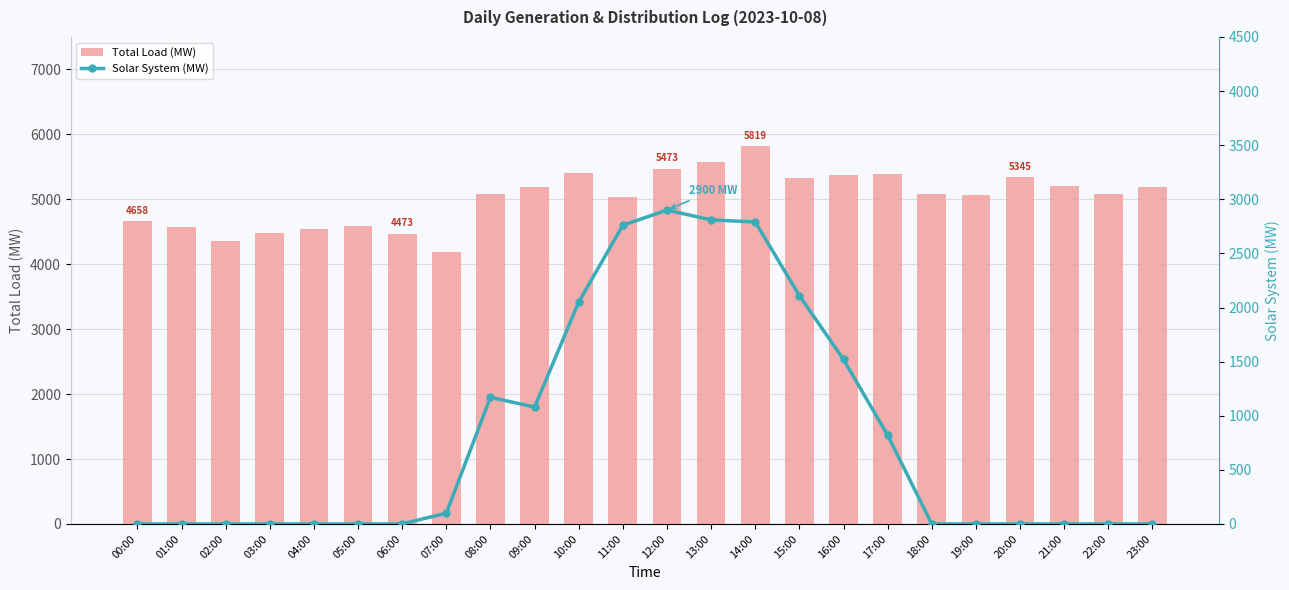

Reading left to right, list all the values displayed in this chart.

Total Load (MW): 00:00=4658	01:00=4575	02:00=4351	03:00=4477	04:00=4539	05:00=4593	06:00=4473	07:00=4195	08:00=5081	09:00=5189	10:00=5408	11:00=5033	12:00=5473	13:00=5568	14:00=5819	15:00=5322	16:00=5374	17:00=5384	18:00=5089	19:00=5060	20:00=5345	21:00=5212	22:00=5081	23:00=5192
Solar System (MW): 00:00=0	01:00=0	02:00=0	03:00=0	04:00=0	05:00=0	06:00=0	07:00=100	08:00=1170	09:00=1080	10:00=2050	11:00=2760	12:00=2900	13:00=2810	14:00=2790	15:00=2110	16:00=1520	17:00=820	18:00=0	19:00=0	20:00=0	21:00=0	22:00=0	23:00=0